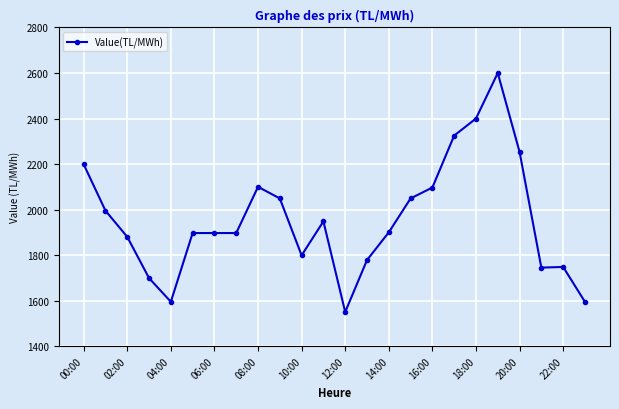

What is the greatest value displayed?

2600.0